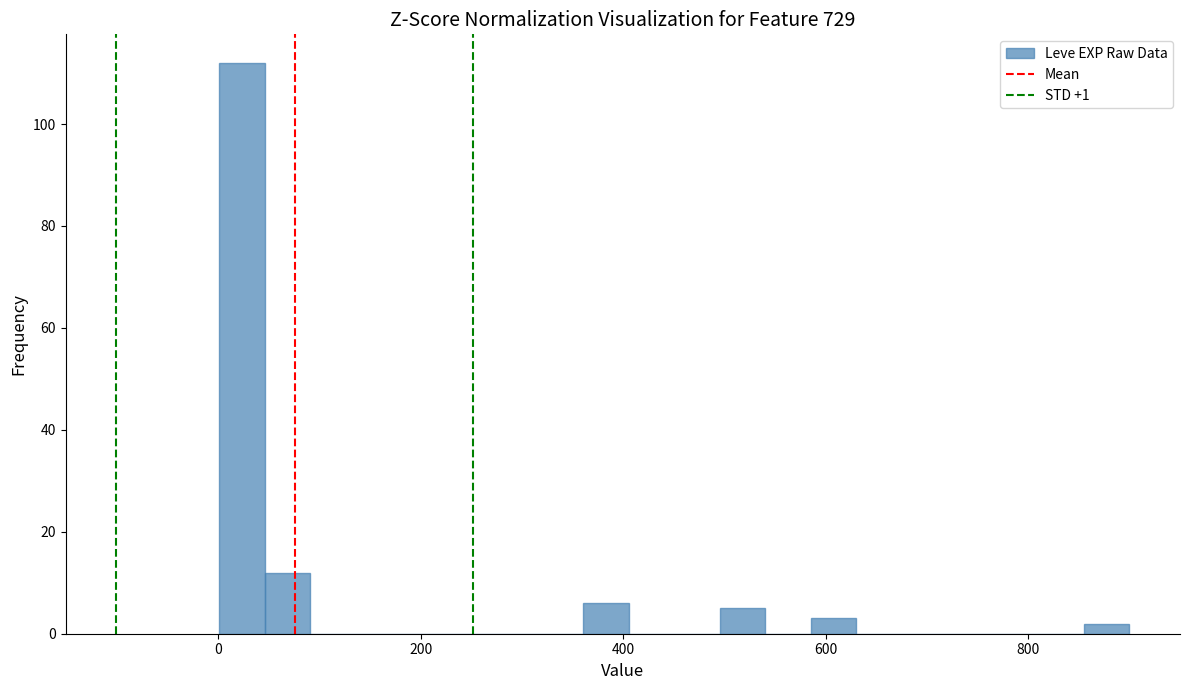

Around what value on the x-axis is the tallest bar? Give the approximate position of its centre, as read against the axis.

20